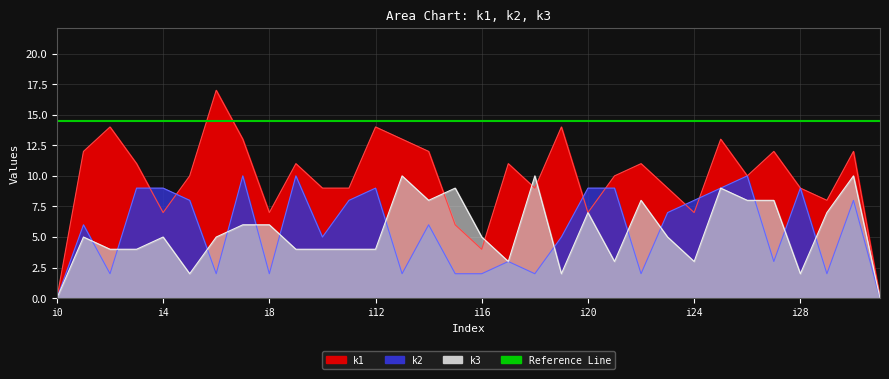

True or false: k1 and k2 cross at least once.

True